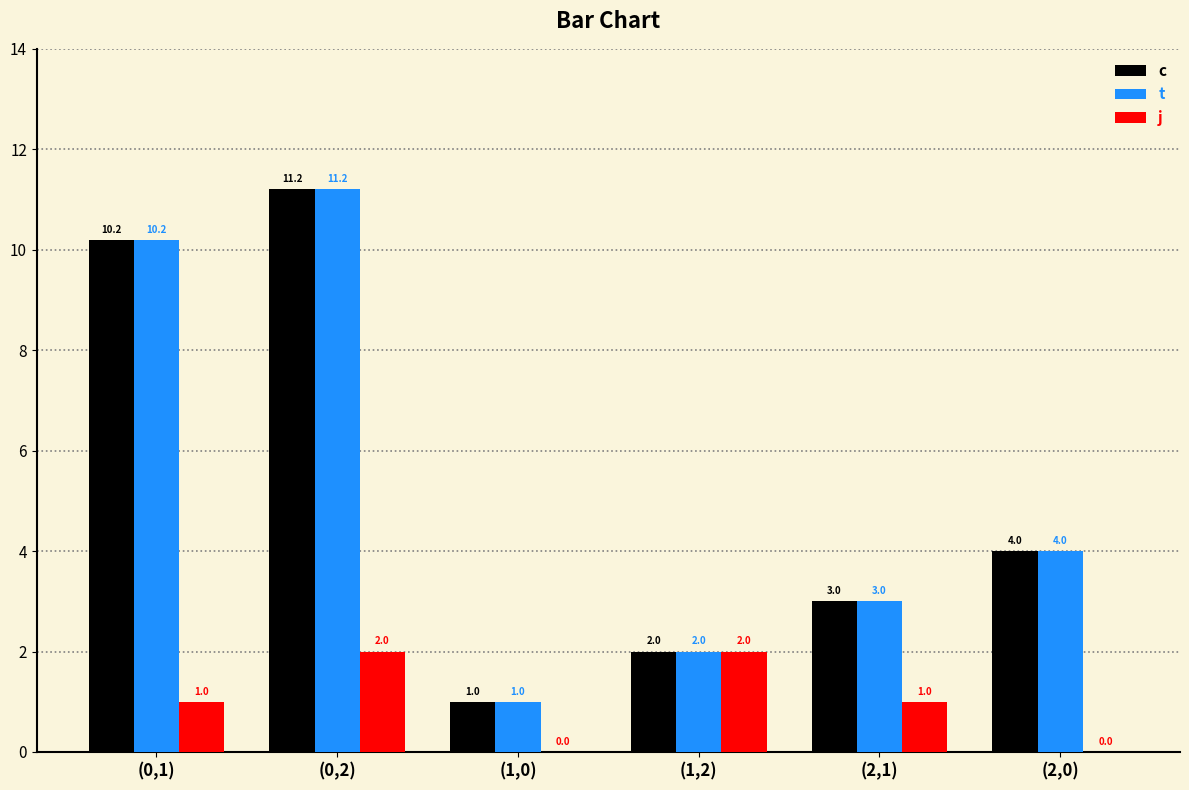

Does the chart contain stacked bars?

No